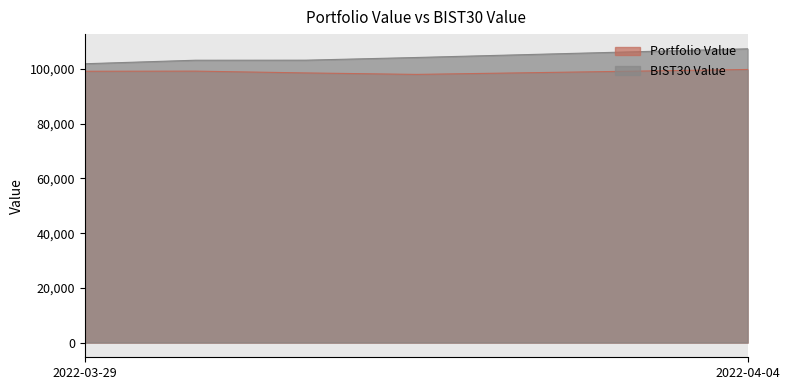

Is it true that Portfolio Value equals 99817.3 at 2022-04-04?

True